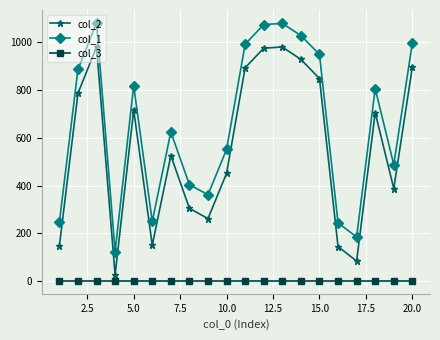

Rank the series by their average value, from lowest to highest.

col_3, col_2, col_1